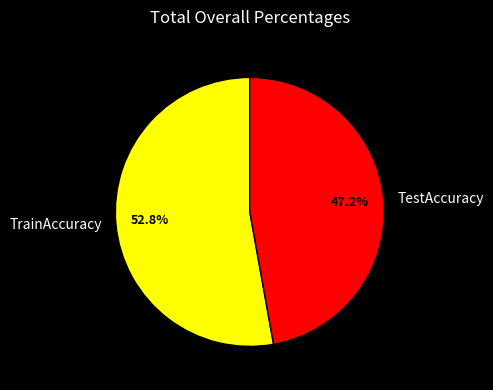

Which slice represents more than half of the pie?

TrainAccuracy